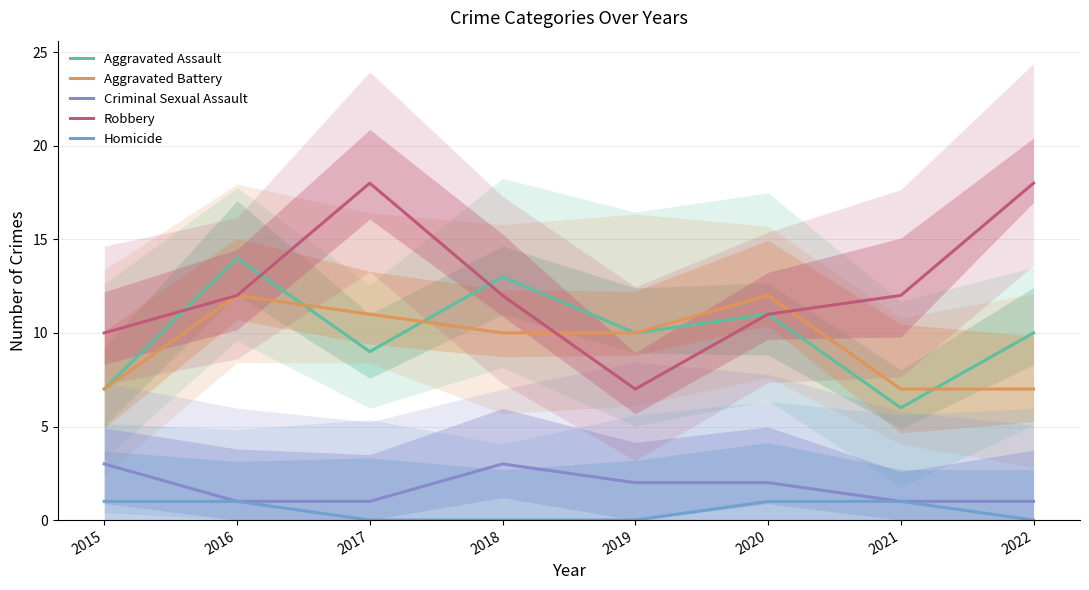

How many values in the Homicide series are below 1?

4